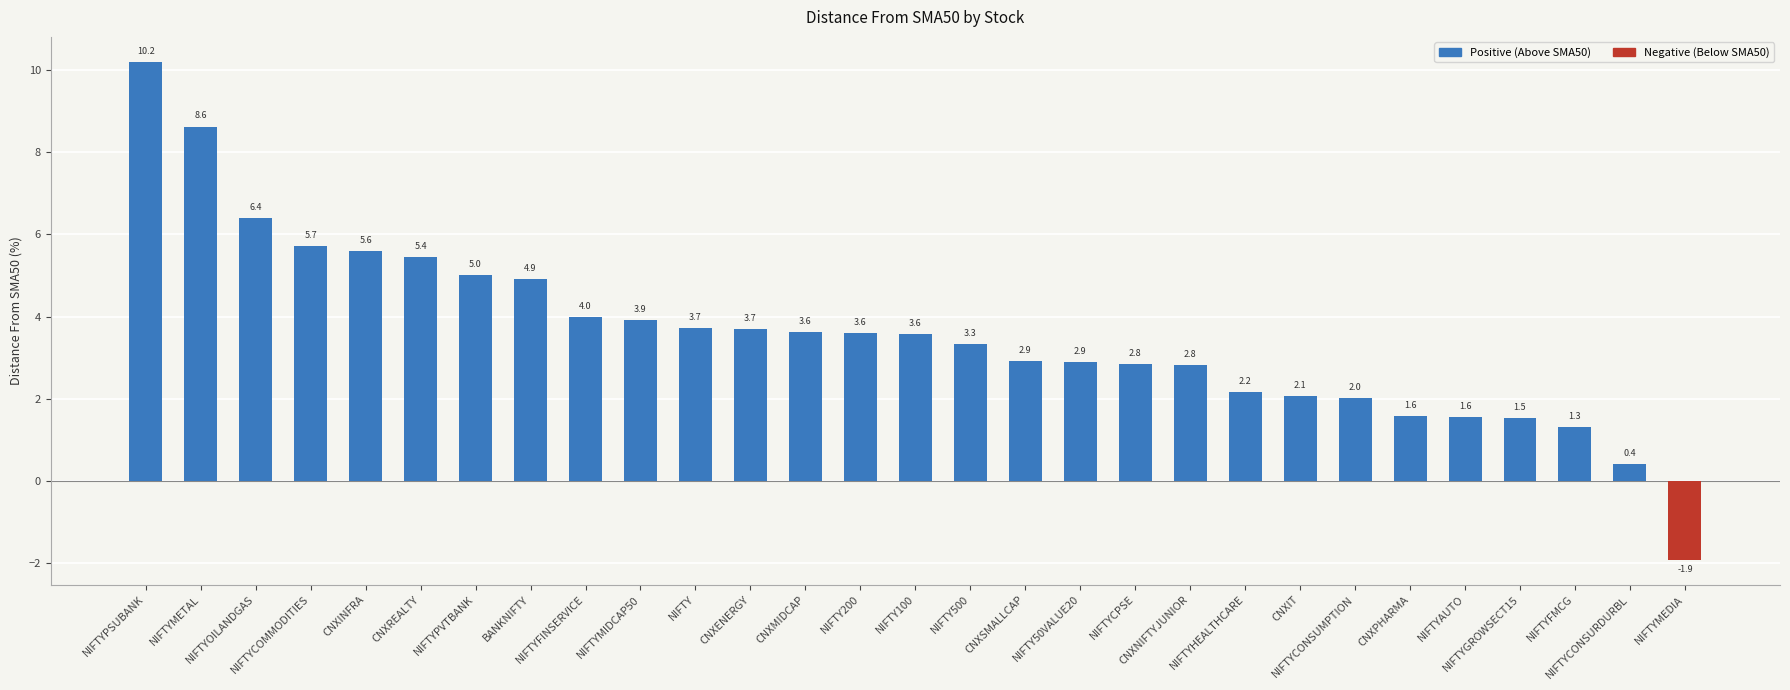

Reading left to right, list all the values displayed in this chart.

10.2	8.6	6.4	5.7	5.6	5.4	5.0	4.9	4.0	3.9	3.7	3.7	3.6	3.6	3.6	3.3	2.9	2.9	2.8	2.8	2.2	2.1	2.0	1.6	1.6	1.5	1.3	0.4	-1.9